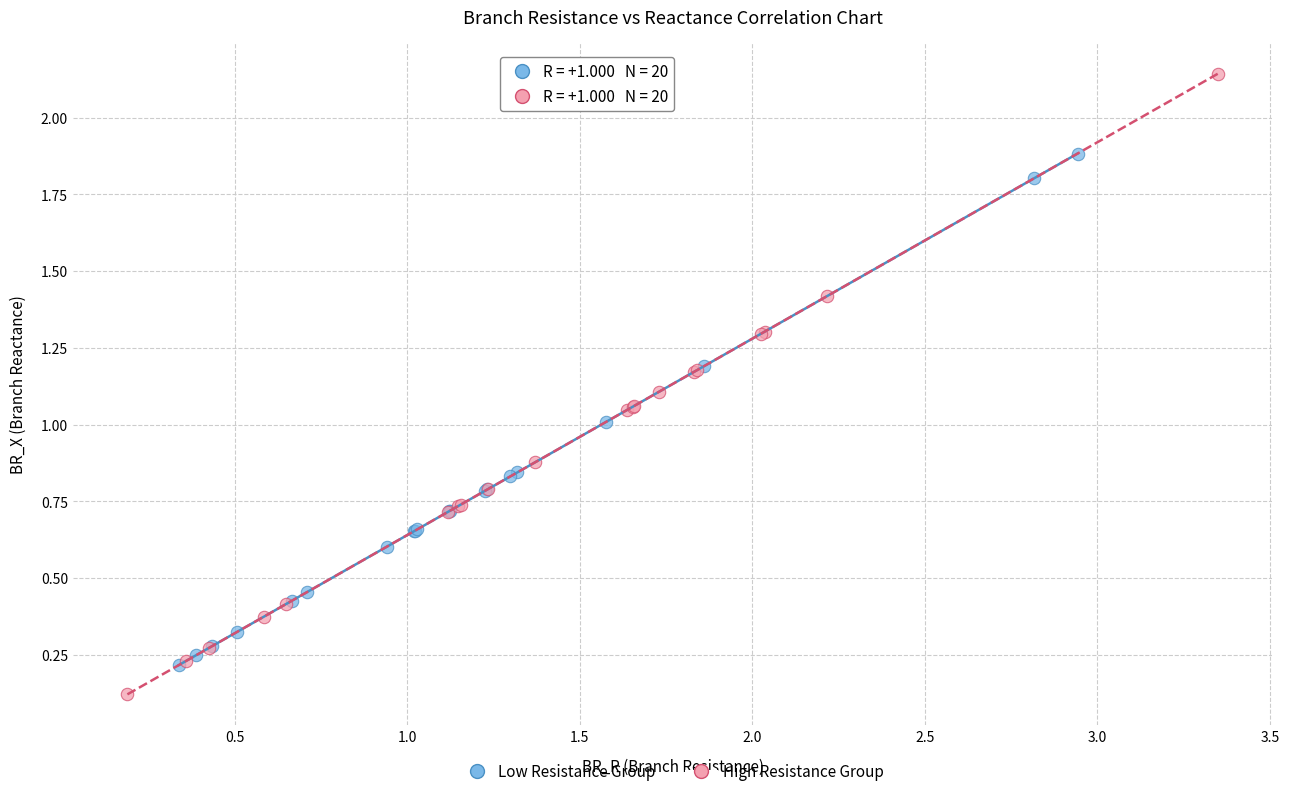

Which series contains the highest Y value?

High Resistance Group